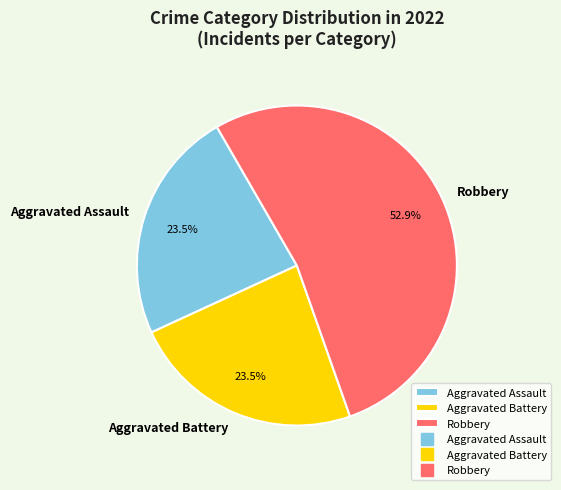

Is there any slice that represents more than half of the pie?

Yes